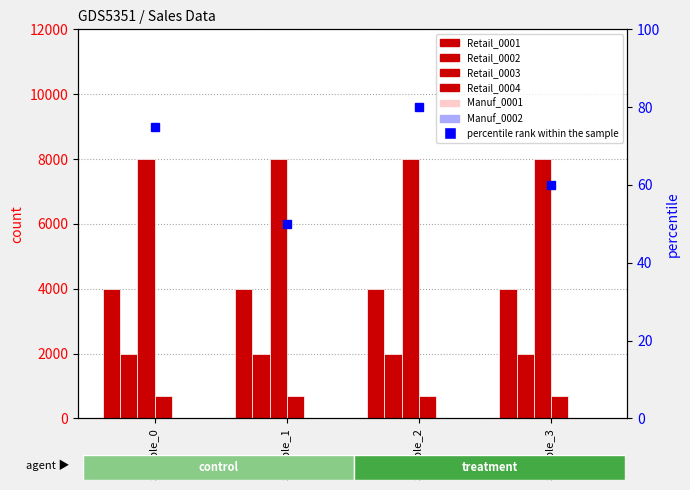

Reading right to left, extract all data points from this chart.

Retail_0001: Sample_3=4000	Sample_2=4000	Sample_1=4000	Sample_0=4000
Retail_0002: Sample_3=2000	Sample_2=2000	Sample_1=2000	Sample_0=2000
Retail_0003: Sample_3=8000	Sample_2=8000	Sample_1=8000	Sample_0=8000
Retail_0004: Sample_3=700	Sample_2=700	Sample_1=700	Sample_0=700
Manuf_0001: Sample_3=0	Sample_2=0	Sample_1=0	Sample_0=0
Manuf_0002: Sample_3=0	Sample_2=0	Sample_1=0	Sample_0=0